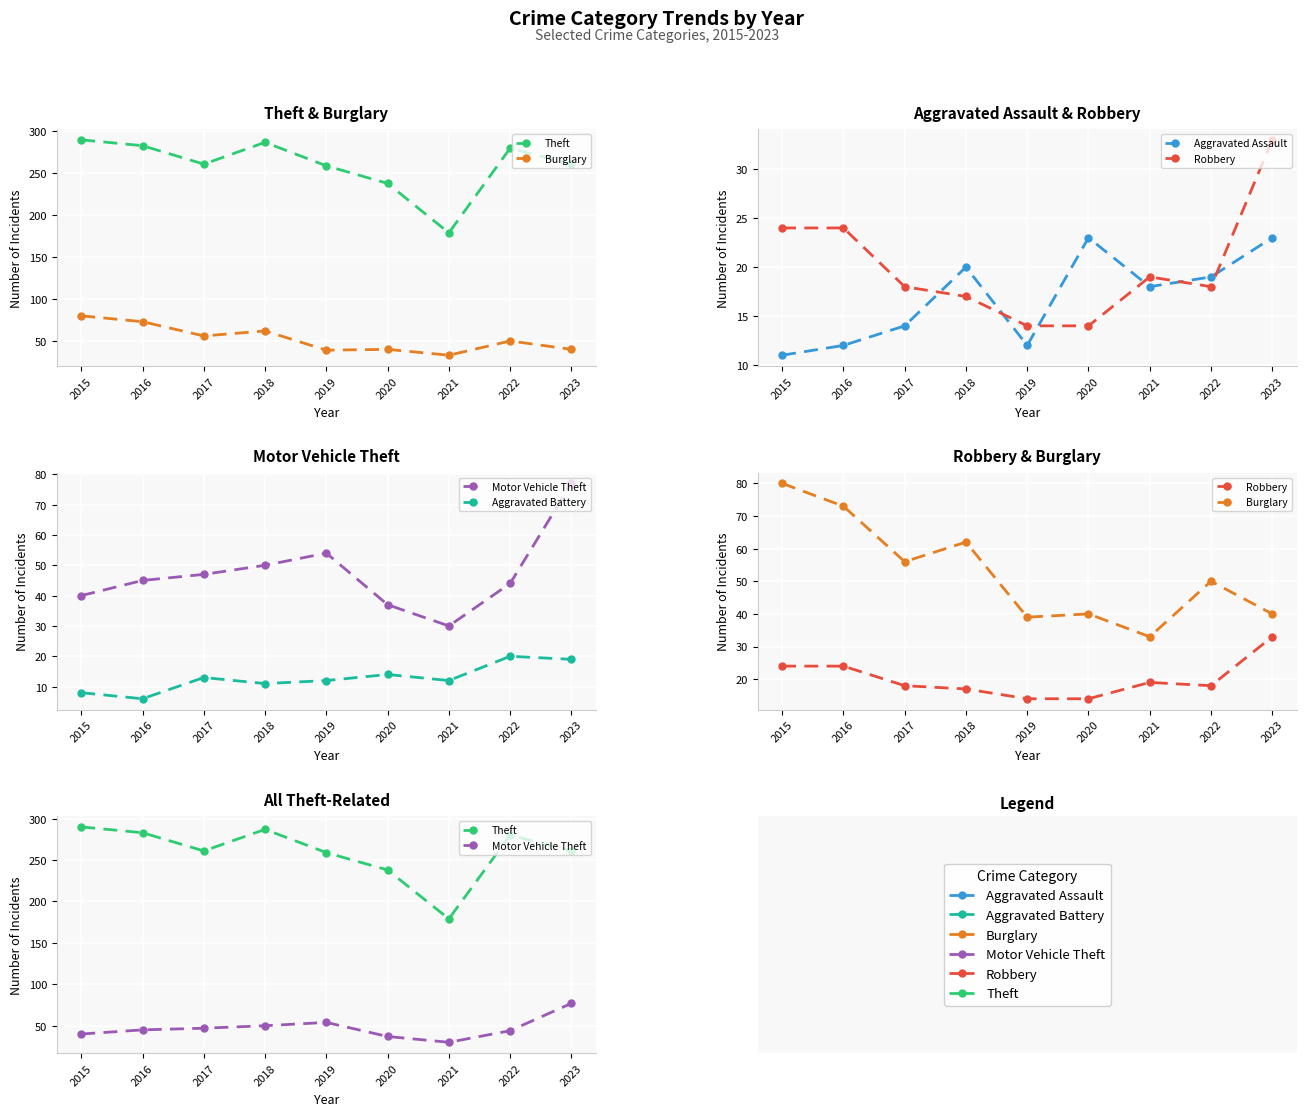

What are all the series names shown in the legend?

Theft, Burglary, Aggravated Assault, Robbery, Motor Vehicle Theft, Aggravated Battery